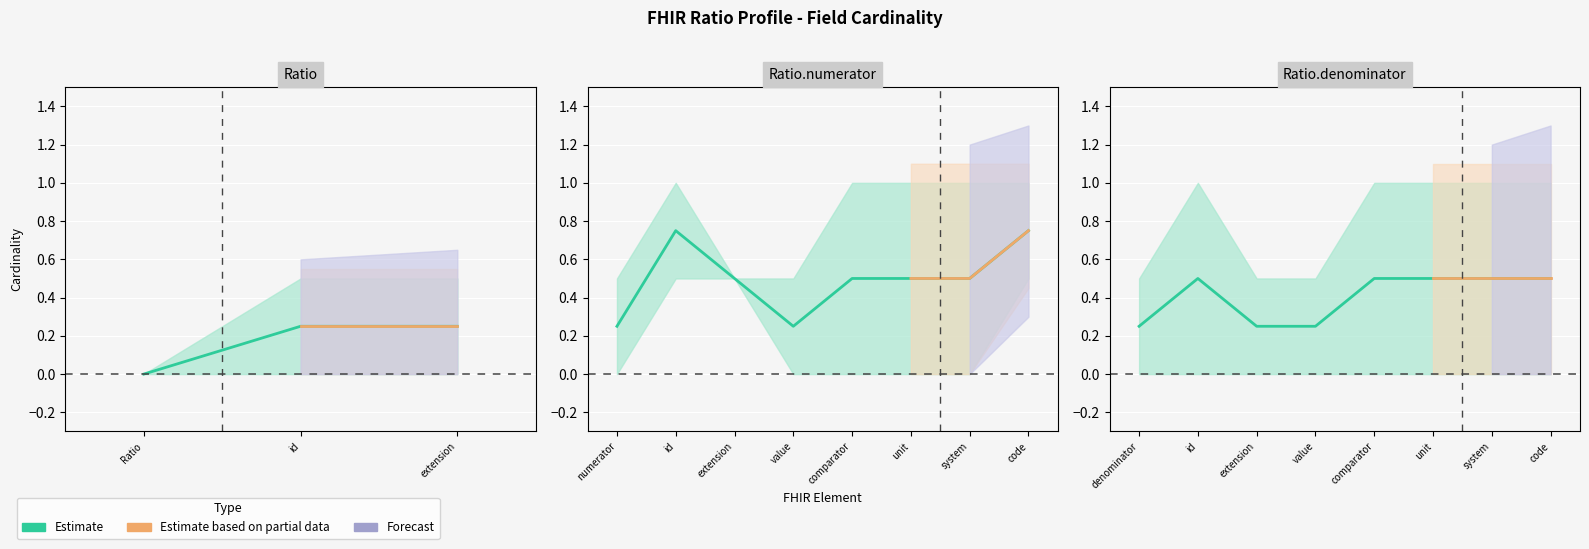

What is the difference between the maximum and minimum values?

0.2